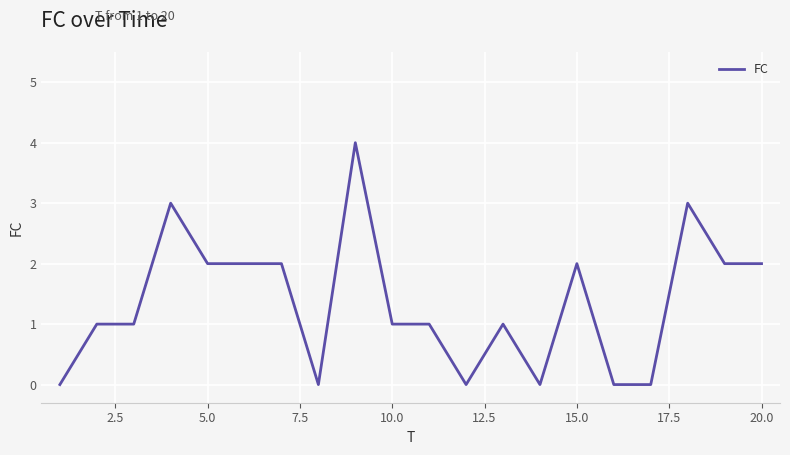

What is the difference between the maximum and minimum values?

4